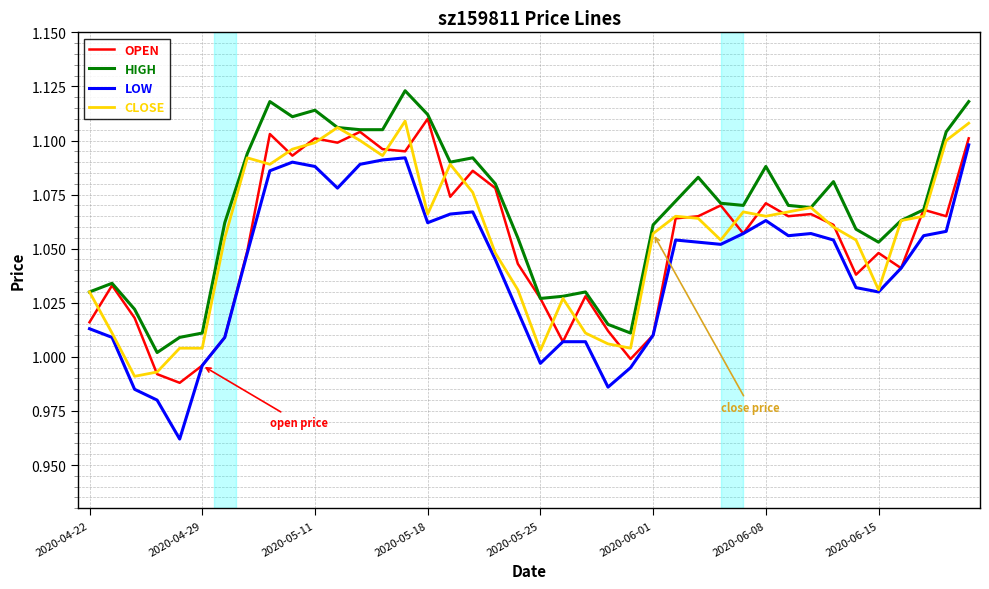

True or false: LOW and HIGH cross at least once.

False